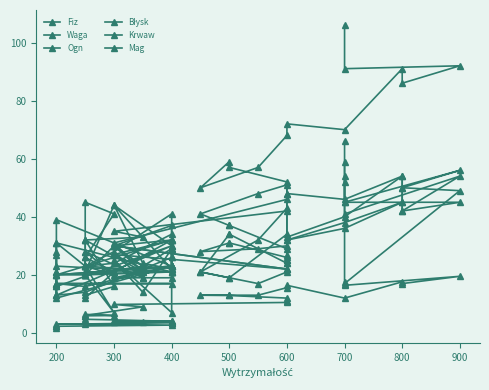

How many series are shown in this chart?

6